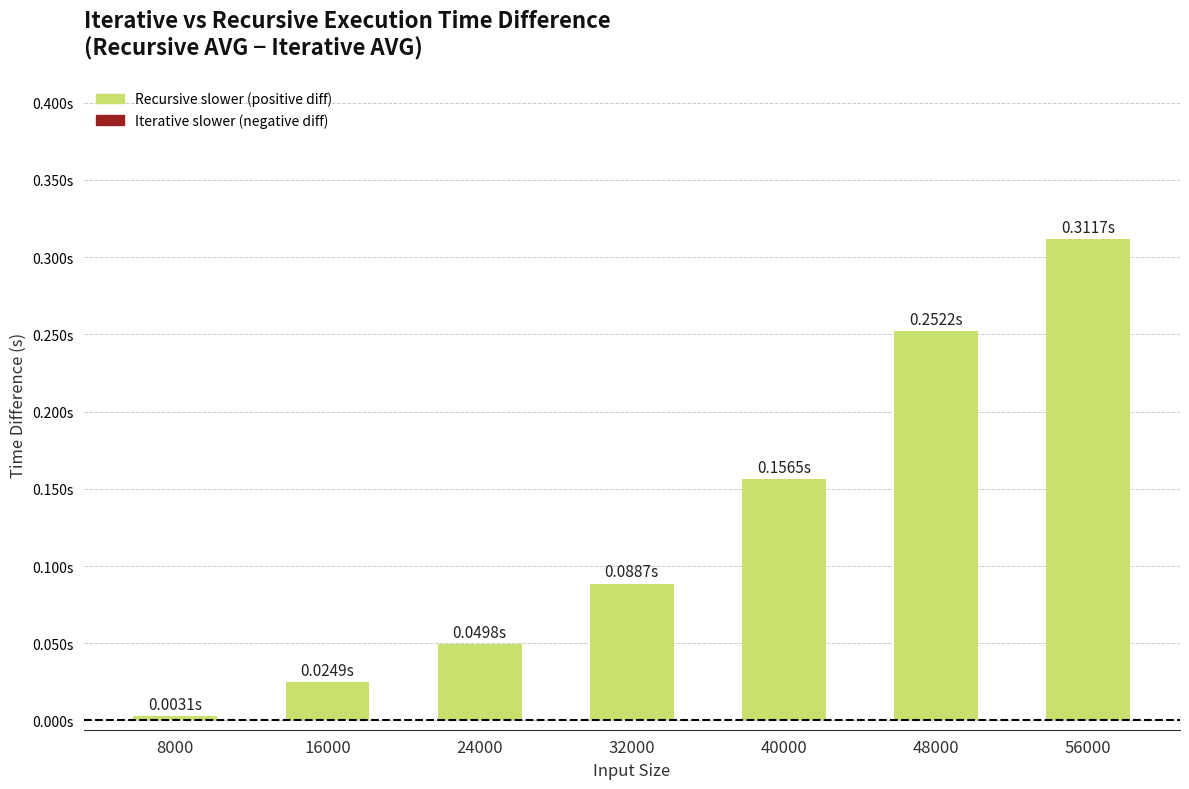

What is the difference between the values at 56000 and 48000?

0.1